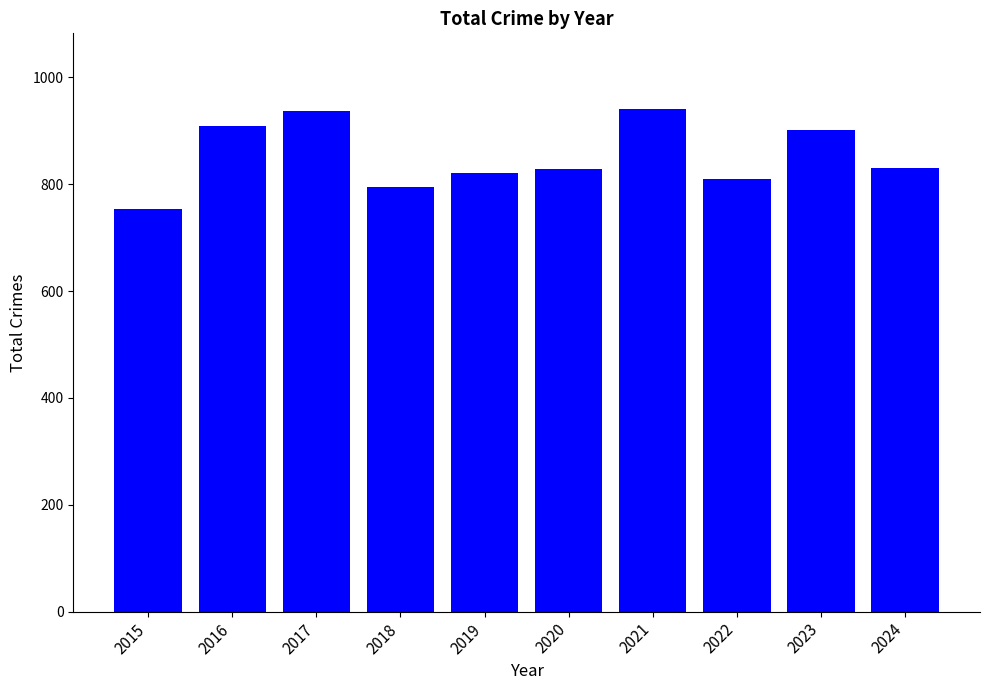

Between 2020 and 2016, which is larger?

2016